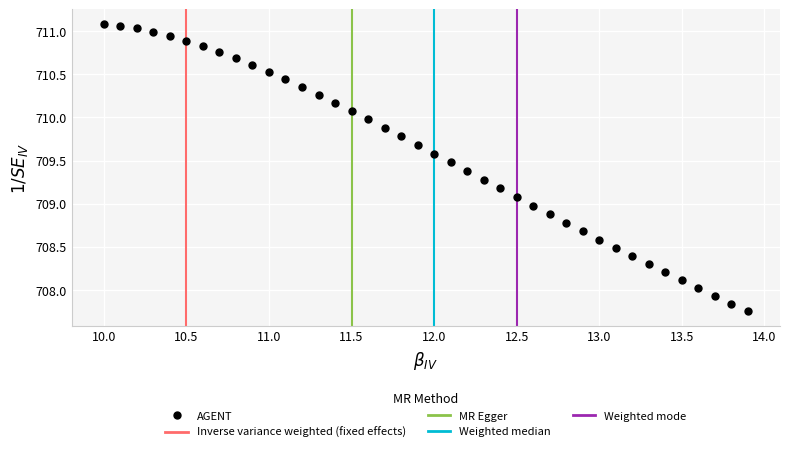

What is the range of Y values (max minus min)?

3.3